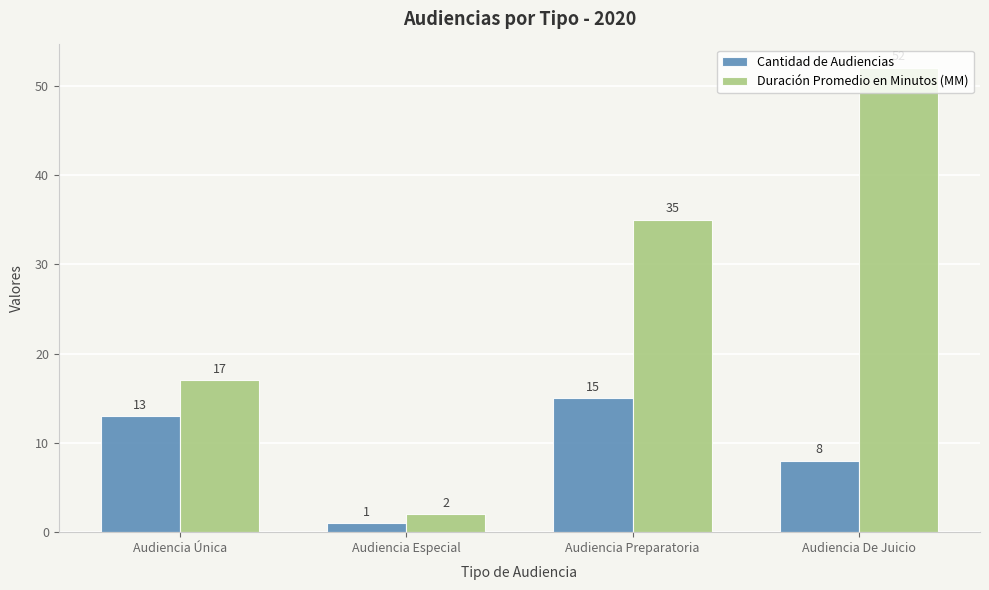

What is the difference between the maximum and minimum values in the Duración Promedio en Minutos (MM) series?

50